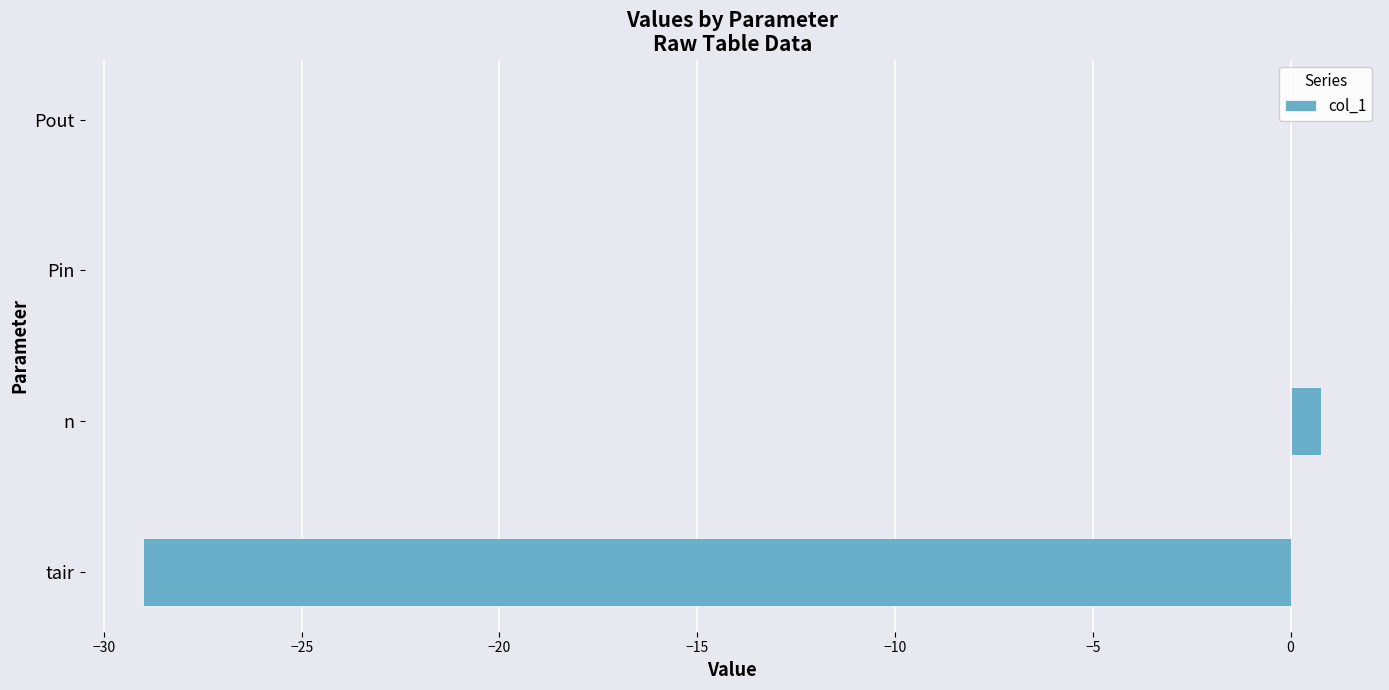

Count the number of data series in this chart.

1